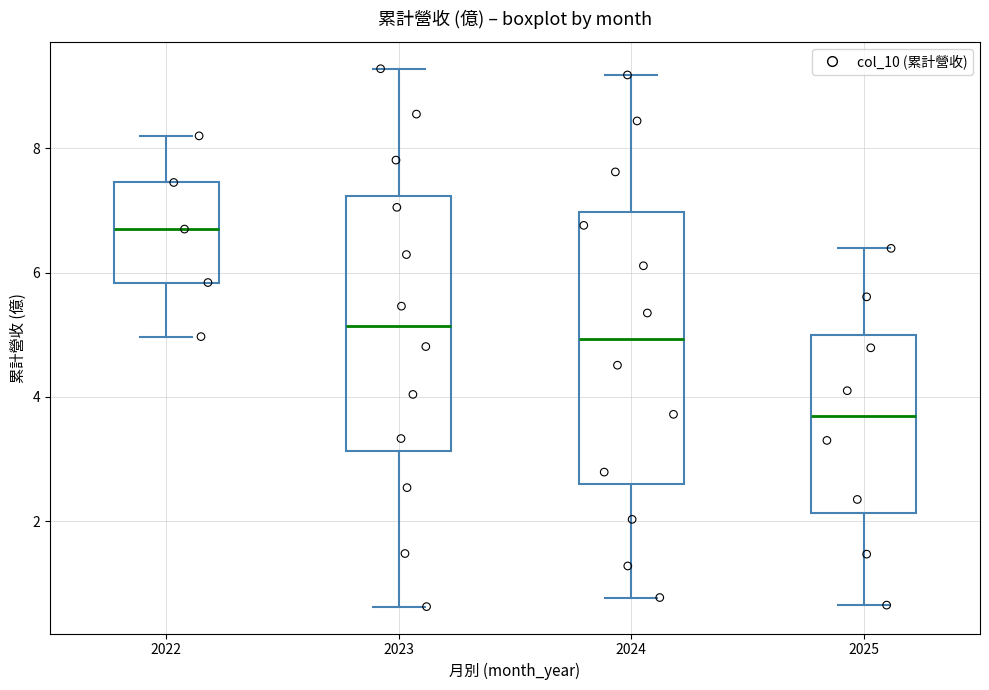

Which box has the highest median line?

2022